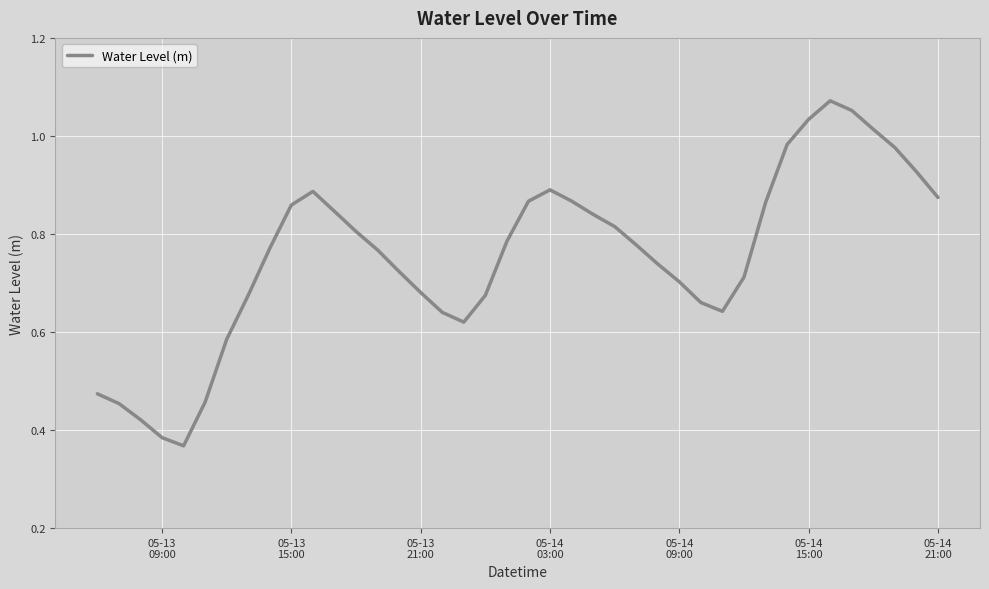

Does the chart display data point markers on the line(s)?

No